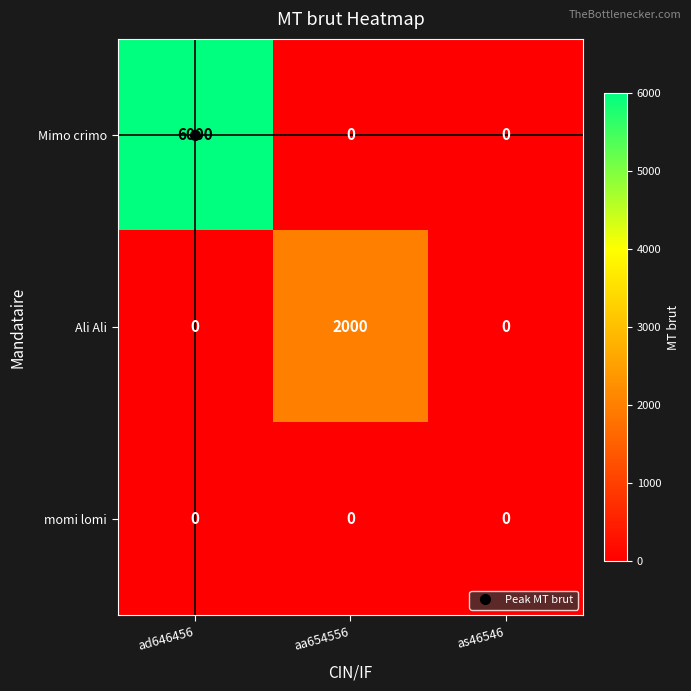

Count the number of categories in the chart.

3